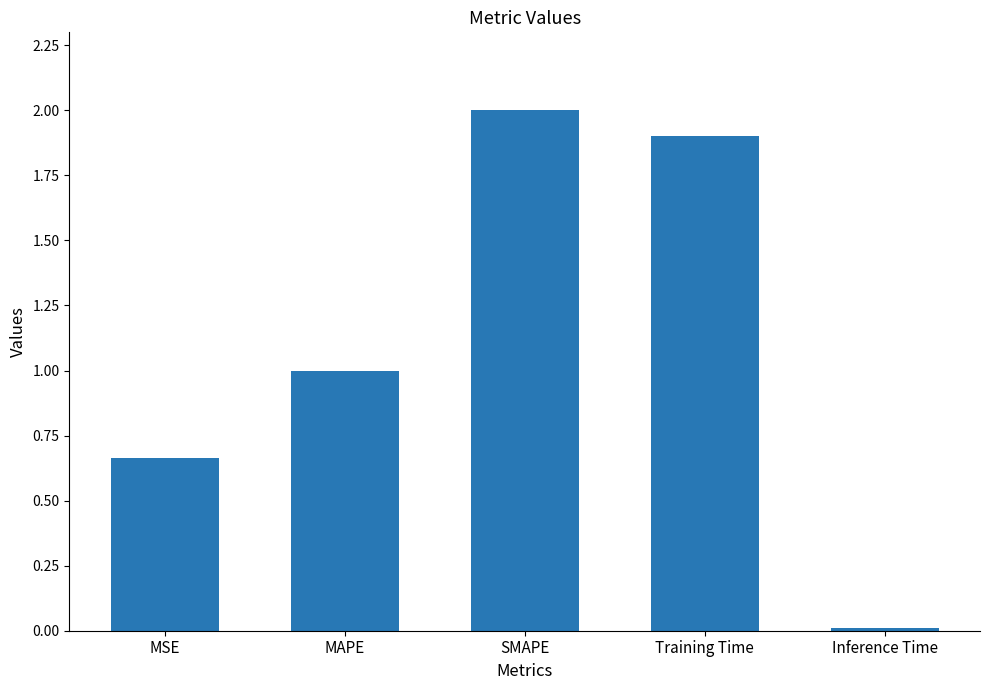

At which category does the chart reach its minimum across all series?

Inference Time